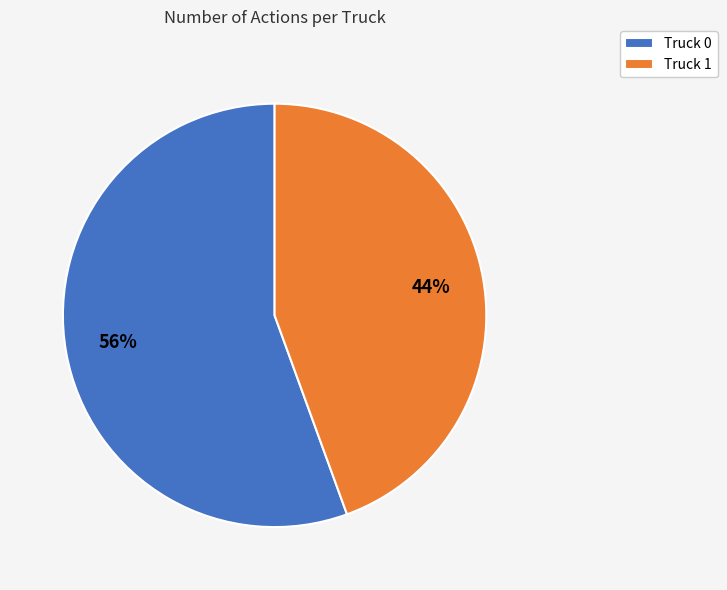

How many segments does this pie chart have?

2